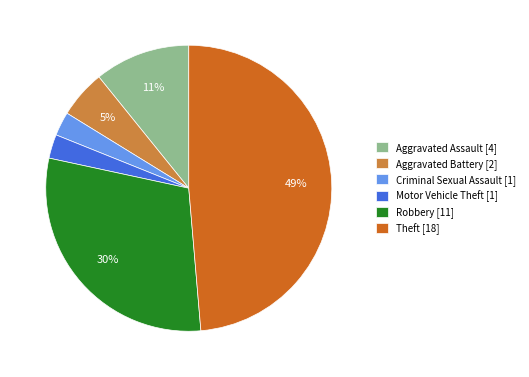

Approximately how many times larger is the value at Theft compared to Aggravated Assault?

4.5